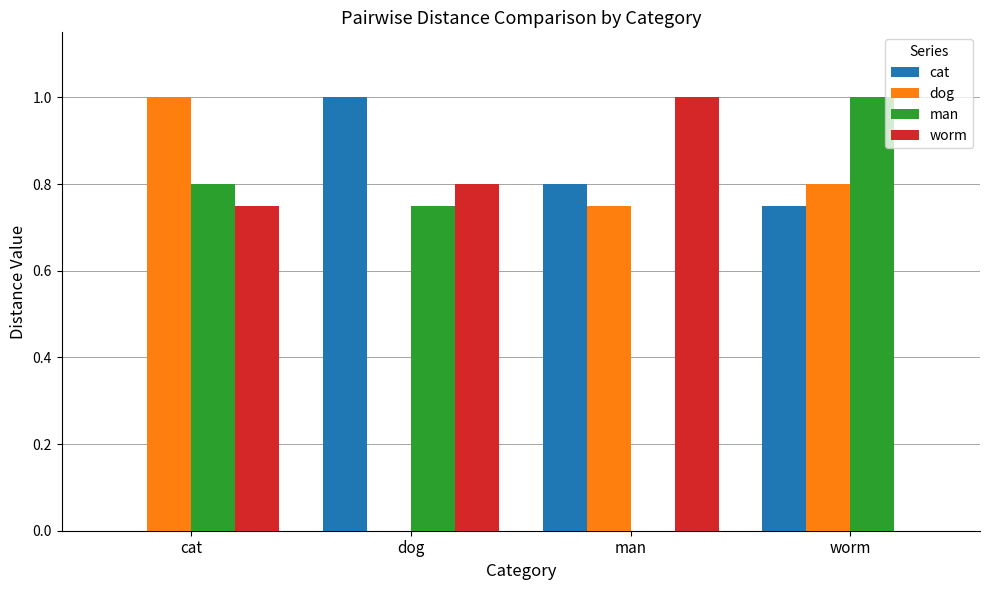

At which label does worm reach its peak?

man